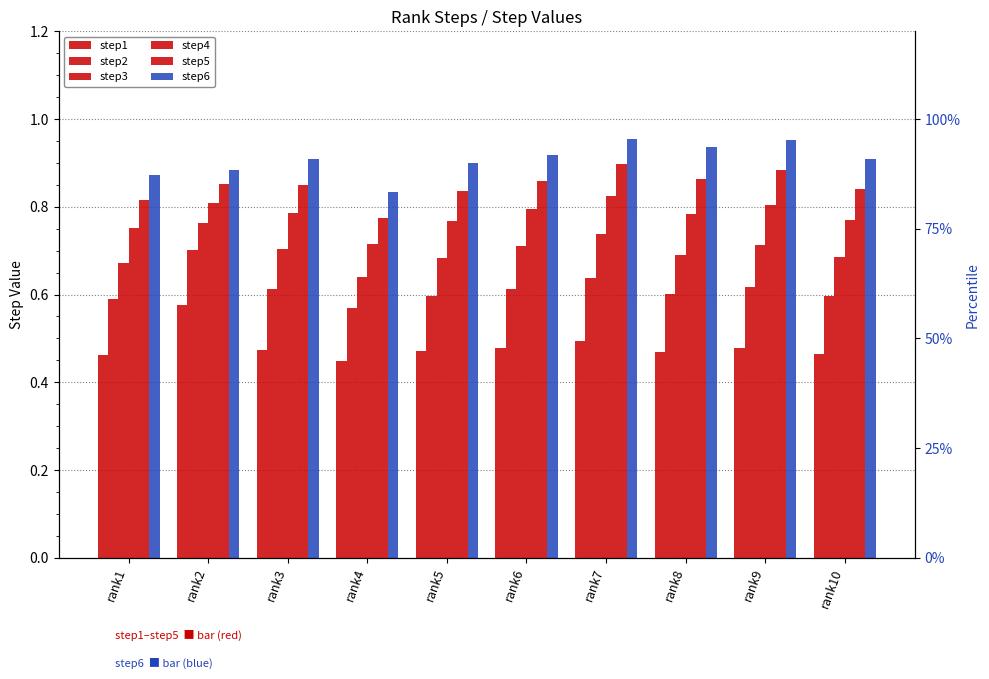

Count the number of categories in the chart.

10